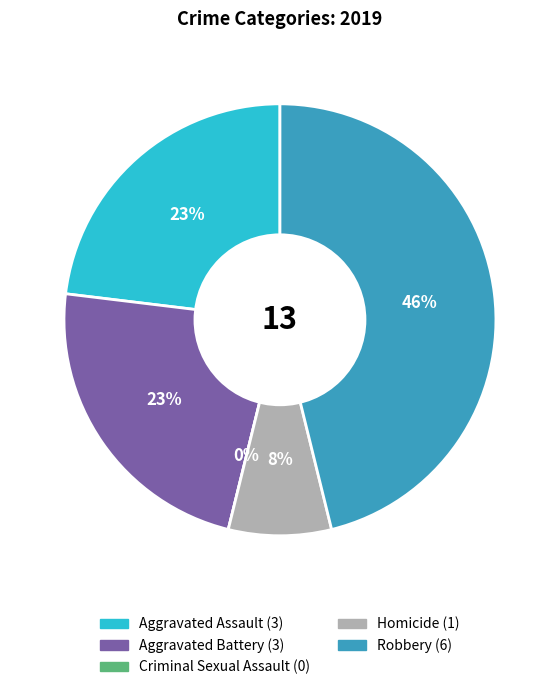

Is the sum of Homicide and Aggravated Assault greater than half?

No